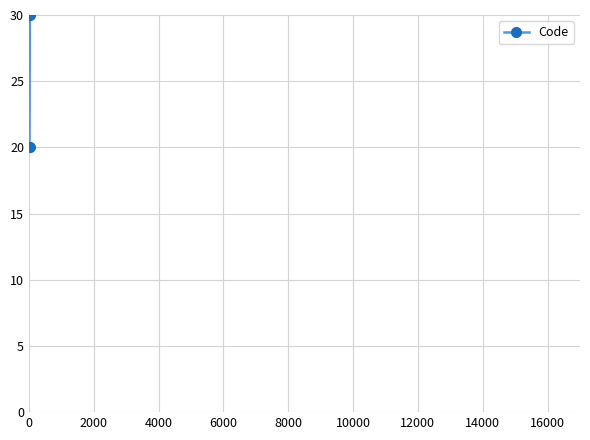

The value at 2000 is 39. True or false?

False